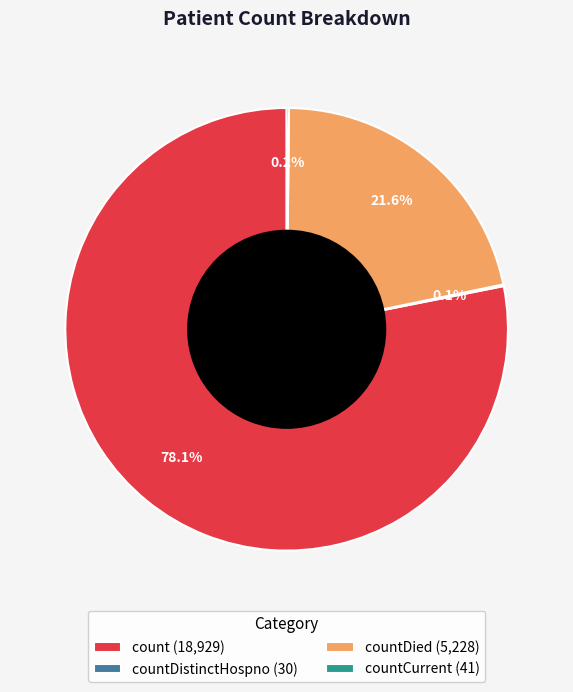

Which category has the biggest portion of the pie?

count (18,929)